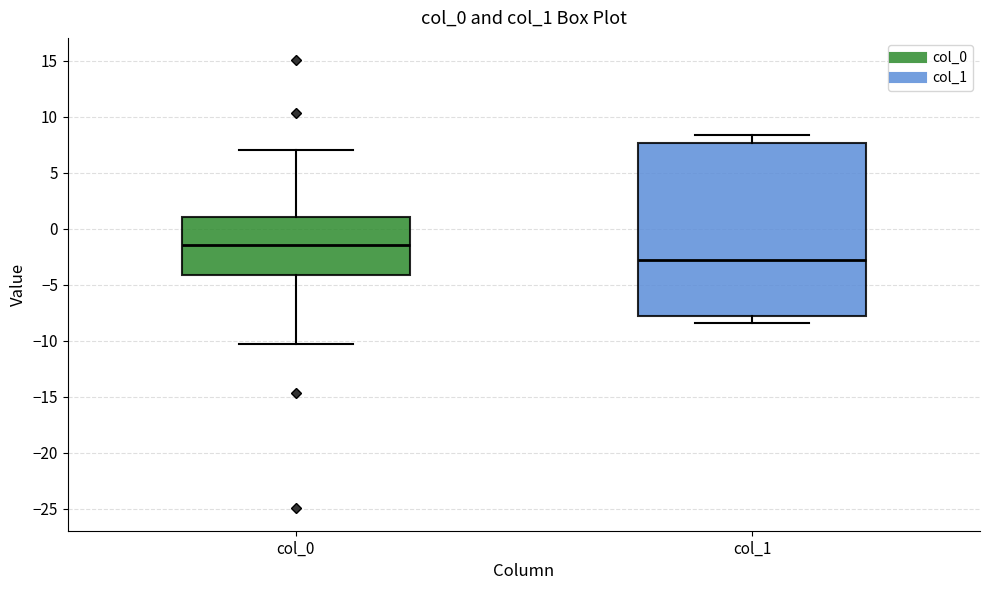

Which box has the highest median line?

col_0